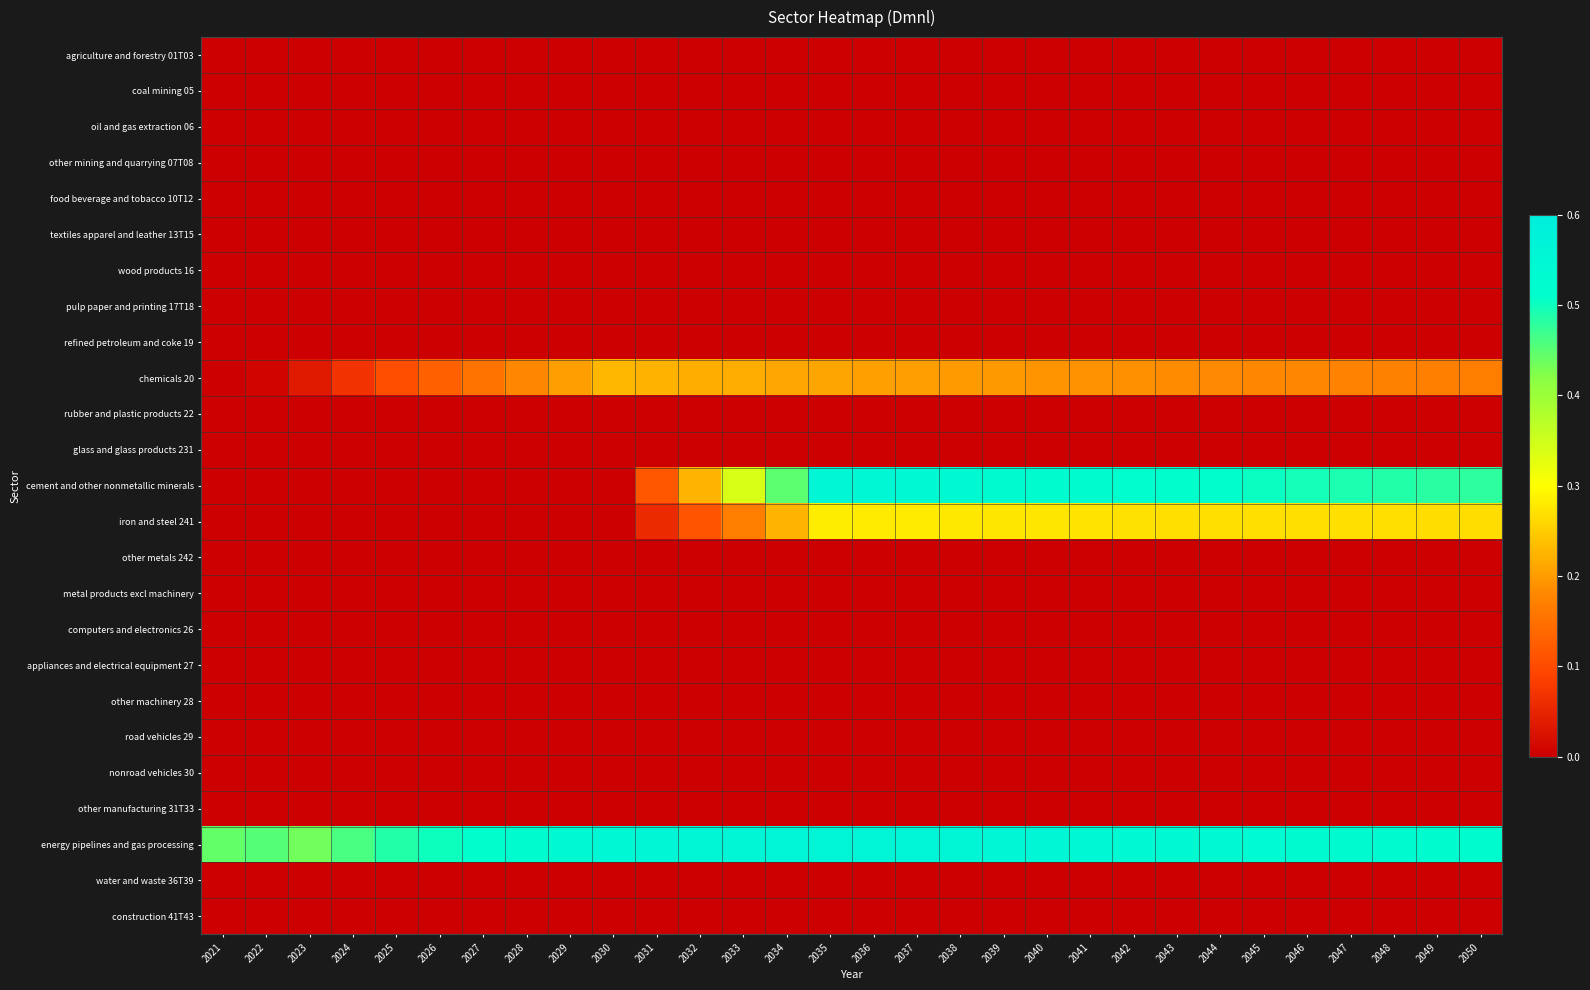

Reading left to right, transcribe all the data shown in this chart.

agriculture and forestry 01T03: 2021=0.0	2022=0.0	2023=0.0	2024=0.0	2025=0.0	2026=0.0	2027=0.0	2028=0.0	2029=0.0	2030=0.0	2031=0.0	2032=0.0	2033=0.0	2034=0.0	2035=0.0	2036=0.0	2037=0.0	2038=0.0	2039=0.0	2040=0.0	2041=0.0	2042=0.0	2043=0.0	2044=0.0	2045=0.0	2046=0.0	2047=0.0	2048=0.0	2049=0.0	2050=0.0
coal mining 05: 2021=0.0	2022=0.0	2023=0.0	2024=0.0	2025=0.0	2026=0.0	2027=0.0	2028=0.0	2029=0.0	2030=0.0	2031=0.0	2032=0.0	2033=0.0	2034=0.0	2035=0.0	2036=0.0	2037=0.0	2038=0.0	2039=0.0	2040=0.0	2041=0.0	2042=0.0	2043=0.0	2044=0.0	2045=0.0	2046=0.0	2047=0.0	2048=0.0	2049=0.0	2050=0.0
oil and gas extraction 06: 2021=0.0	2022=0.0	2023=0.0	2024=0.0	2025=0.0	2026=0.0	2027=0.0	2028=0.0	2029=0.0	2030=0.0	2031=0.0	2032=0.0	2033=0.0	2034=0.0	2035=0.0	2036=0.0	2037=0.0	2038=0.0	2039=0.0	2040=0.0	2041=0.0	2042=0.0	2043=0.0	2044=0.0	2045=0.0	2046=0.0	2047=0.0	2048=0.0	2049=0.0	2050=0.0
other mining and quarrying 07T08: 2021=0.0	2022=0.0	2023=0.0	2024=0.0	2025=0.0	2026=0.0	2027=0.0	2028=0.0	2029=0.0	2030=0.0	2031=0.0	2032=0.0	2033=0.0	2034=0.0	2035=0.0	2036=0.0	2037=0.0	2038=0.0	2039=0.0	2040=0.0	2041=0.0	2042=0.0	2043=0.0	2044=0.0	2045=0.0	2046=0.0	2047=0.0	2048=0.0	2049=0.0	2050=0.0
food beverage and tobacco 10T12: 2021=0.0	2022=0.0	2023=0.0	2024=0.0	2025=0.0	2026=0.0	2027=0.0	2028=0.0	2029=0.0	2030=0.0	2031=0.0	2032=0.0	2033=0.0	2034=0.0	2035=0.0	2036=0.0	2037=0.0	2038=0.0	2039=0.0	2040=0.0	2041=0.0	2042=0.0	2043=0.0	2044=0.0	2045=0.0	2046=0.0	2047=0.0	2048=0.0	2049=0.0	2050=0.0
textiles apparel and leather 13T15: 2021=0.0	2022=0.0	2023=0.0	2024=0.0	2025=0.0	2026=0.0	2027=0.0	2028=0.0	2029=0.0	2030=0.0	2031=0.0	2032=0.0	2033=0.0	2034=0.0	2035=0.0	2036=0.0	2037=0.0	2038=0.0	2039=0.0	2040=0.0	2041=0.0	2042=0.0	2043=0.0	2044=0.0	2045=0.0	2046=0.0	2047=0.0	2048=0.0	2049=0.0	2050=0.0
wood products 16: 2021=0.0	2022=0.0	2023=0.0	2024=0.0	2025=0.0	2026=0.0	2027=0.0	2028=0.0	2029=0.0	2030=0.0	2031=0.0	2032=0.0	2033=0.0	2034=0.0	2035=0.0	2036=0.0	2037=0.0	2038=0.0	2039=0.0	2040=0.0	2041=0.0	2042=0.0	2043=0.0	2044=0.0	2045=0.0	2046=0.0	2047=0.0	2048=0.0	2049=0.0	2050=0.0
pulp paper and printing 17T18: 2021=0.0	2022=0.0	2023=0.0	2024=0.0	2025=0.0	2026=0.0	2027=0.0	2028=0.0	2029=0.0	2030=0.0	2031=0.0	2032=0.0	2033=0.0	2034=0.0	2035=0.0	2036=0.0	2037=0.0	2038=0.0	2039=0.0	2040=0.0	2041=0.0	2042=0.0	2043=0.0	2044=0.0	2045=0.0	2046=0.0	2047=0.0	2048=0.0	2049=0.0	2050=0.0
refined petroleum and coke 19: 2021=0.0	2022=0.0	2023=0.0	2024=0.0	2025=0.0	2026=0.0	2027=0.0	2028=0.0	2029=0.0	2030=0.0	2031=0.0	2032=0.0	2033=0.0	2034=0.0	2035=0.0	2036=0.0	2037=0.0	2038=0.0	2039=0.0	2040=0.0	2041=0.0	2042=0.0	2043=0.0	2044=0.0	2045=0.0	2046=0.0	2047=0.0	2048=0.0	2049=0.0	2050=0.0
chemicals 20: 2021=0.0	2022=0.0	2023=0.0	2024=0.1	2025=0.1	2026=0.1	2027=0.2	2028=0.2	2029=0.2	2030=0.2	2031=0.2	2032=0.2	2033=0.2	2034=0.2	2035=0.2	2036=0.2	2037=0.2	2038=0.2	2039=0.2	2040=0.2	2041=0.2	2042=0.2	2043=0.2	2044=0.2	2045=0.2	2046=0.2	2047=0.2	2048=0.2	2049=0.2	2050=0.2
rubber and plastic products 22: 2021=0.0	2022=0.0	2023=0.0	2024=0.0	2025=0.0	2026=0.0	2027=0.0	2028=0.0	2029=0.0	2030=0.0	2031=0.0	2032=0.0	2033=0.0	2034=0.0	2035=0.0	2036=0.0	2037=0.0	2038=0.0	2039=0.0	2040=0.0	2041=0.0	2042=0.0	2043=0.0	2044=0.0	2045=0.0	2046=0.0	2047=0.0	2048=0.0	2049=0.0	2050=0.0
glass and glass products 231: 2021=0.0	2022=0.0	2023=0.0	2024=0.0	2025=0.0	2026=0.0	2027=0.0	2028=0.0	2029=0.0	2030=0.0	2031=0.0	2032=0.0	2033=0.0	2034=0.0	2035=0.0	2036=0.0	2037=0.0	2038=0.0	2039=0.0	2040=0.0	2041=0.0	2042=0.0	2043=0.0	2044=0.0	2045=0.0	2046=0.0	2047=0.0	2048=0.0	2049=0.0	2050=0.0
cement and other nonmetallic minerals: 2021=0.0	2022=0.0	2023=0.0	2024=0.0	2025=0.0	2026=0.0	2027=0.0	2028=0.0	2029=0.0	2030=0.0	2031=0.1	2032=0.2	2033=0.3	2034=0.4	2035=0.6	2036=0.5	2037=0.5	2038=0.5	2039=0.5	2040=0.5	2041=0.5	2042=0.5	2043=0.5	2044=0.5	2045=0.5	2046=0.5	2047=0.5	2048=0.5	2049=0.5	2050=0.5
iron and steel 241: 2021=0.0	2022=0.0	2023=0.0	2024=0.0	2025=0.0	2026=0.0	2027=0.0	2028=0.0	2029=0.0	2030=0.0	2031=0.1	2032=0.1	2033=0.2	2034=0.2	2035=0.3	2036=0.3	2037=0.3	2038=0.3	2039=0.3	2040=0.3	2041=0.3	2042=0.3	2043=0.3	2044=0.3	2045=0.3	2046=0.3	2047=0.3	2048=0.3	2049=0.3	2050=0.3
other metals 242: 2021=0.0	2022=0.0	2023=0.0	2024=0.0	2025=0.0	2026=0.0	2027=0.0	2028=0.0	2029=0.0	2030=0.0	2031=0.0	2032=0.0	2033=0.0	2034=0.0	2035=0.0	2036=0.0	2037=0.0	2038=0.0	2039=0.0	2040=0.0	2041=0.0	2042=0.0	2043=0.0	2044=0.0	2045=0.0	2046=0.0	2047=0.0	2048=0.0	2049=0.0	2050=0.0
metal products excl machinery: 2021=0.0	2022=0.0	2023=0.0	2024=0.0	2025=0.0	2026=0.0	2027=0.0	2028=0.0	2029=0.0	2030=0.0	2031=0.0	2032=0.0	2033=0.0	2034=0.0	2035=0.0	2036=0.0	2037=0.0	2038=0.0	2039=0.0	2040=0.0	2041=0.0	2042=0.0	2043=0.0	2044=0.0	2045=0.0	2046=0.0	2047=0.0	2048=0.0	2049=0.0	2050=0.0
computers and electronics 26: 2021=0.0	2022=0.0	2023=0.0	2024=0.0	2025=0.0	2026=0.0	2027=0.0	2028=0.0	2029=0.0	2030=0.0	2031=0.0	2032=0.0	2033=0.0	2034=0.0	2035=0.0	2036=0.0	2037=0.0	2038=0.0	2039=0.0	2040=0.0	2041=0.0	2042=0.0	2043=0.0	2044=0.0	2045=0.0	2046=0.0	2047=0.0	2048=0.0	2049=0.0	2050=0.0
appliances and electrical equipment 27: 2021=0.0	2022=0.0	2023=0.0	2024=0.0	2025=0.0	2026=0.0	2027=0.0	2028=0.0	2029=0.0	2030=0.0	2031=0.0	2032=0.0	2033=0.0	2034=0.0	2035=0.0	2036=0.0	2037=0.0	2038=0.0	2039=0.0	2040=0.0	2041=0.0	2042=0.0	2043=0.0	2044=0.0	2045=0.0	2046=0.0	2047=0.0	2048=0.0	2049=0.0	2050=0.0
other machinery 28: 2021=0.0	2022=0.0	2023=0.0	2024=0.0	2025=0.0	2026=0.0	2027=0.0	2028=0.0	2029=0.0	2030=0.0	2031=0.0	2032=0.0	2033=0.0	2034=0.0	2035=0.0	2036=0.0	2037=0.0	2038=0.0	2039=0.0	2040=0.0	2041=0.0	2042=0.0	2043=0.0	2044=0.0	2045=0.0	2046=0.0	2047=0.0	2048=0.0	2049=0.0	2050=0.0
road vehicles 29: 2021=0.0	2022=0.0	2023=0.0	2024=0.0	2025=0.0	2026=0.0	2027=0.0	2028=0.0	2029=0.0	2030=0.0	2031=0.0	2032=0.0	2033=0.0	2034=0.0	2035=0.0	2036=0.0	2037=0.0	2038=0.0	2039=0.0	2040=0.0	2041=0.0	2042=0.0	2043=0.0	2044=0.0	2045=0.0	2046=0.0	2047=0.0	2048=0.0	2049=0.0	2050=0.0
nonroad vehicles 30: 2021=0.0	2022=0.0	2023=0.0	2024=0.0	2025=0.0	2026=0.0	2027=0.0	2028=0.0	2029=0.0	2030=0.0	2031=0.0	2032=0.0	2033=0.0	2034=0.0	2035=0.0	2036=0.0	2037=0.0	2038=0.0	2039=0.0	2040=0.0	2041=0.0	2042=0.0	2043=0.0	2044=0.0	2045=0.0	2046=0.0	2047=0.0	2048=0.0	2049=0.0	2050=0.0
other manufacturing 31T33: 2021=0.0	2022=0.0	2023=0.0	2024=0.0	2025=0.0	2026=0.0	2027=0.0	2028=0.0	2029=0.0	2030=0.0	2031=0.0	2032=0.0	2033=0.0	2034=0.0	2035=0.0	2036=0.0	2037=0.0	2038=0.0	2039=0.0	2040=0.0	2041=0.0	2042=0.0	2043=0.0	2044=0.0	2045=0.0	2046=0.0	2047=0.0	2048=0.0	2049=0.0	2050=0.0
energy pipelines and gas processing: 2021=0.4	2022=0.5	2023=0.4	2024=0.5	2025=0.5	2026=0.5	2027=0.5	2028=0.5	2029=0.5	2030=0.5	2031=0.6	2032=0.6	2033=0.6	2034=0.6	2035=0.6	2036=0.6	2037=0.6	2038=0.6	2039=0.6	2040=0.6	2041=0.5	2042=0.5	2043=0.5	2044=0.5	2045=0.5	2046=0.5	2047=0.5	2048=0.5	2049=0.5	2050=0.5
water and waste 36T39: 2021=0.0	2022=0.0	2023=0.0	2024=0.0	2025=0.0	2026=0.0	2027=0.0	2028=0.0	2029=0.0	2030=0.0	2031=0.0	2032=0.0	2033=0.0	2034=0.0	2035=0.0	2036=0.0	2037=0.0	2038=0.0	2039=0.0	2040=0.0	2041=0.0	2042=0.0	2043=0.0	2044=0.0	2045=0.0	2046=0.0	2047=0.0	2048=0.0	2049=0.0	2050=0.0
construction 41T43: 2021=0.0	2022=0.0	2023=0.0	2024=0.0	2025=0.0	2026=0.0	2027=0.0	2028=0.0	2029=0.0	2030=0.0	2031=0.0	2032=0.0	2033=0.0	2034=0.0	2035=0.0	2036=0.0	2037=0.0	2038=0.0	2039=0.0	2040=0.0	2041=0.0	2042=0.0	2043=0.0	2044=0.0	2045=0.0	2046=0.0	2047=0.0	2048=0.0	2049=0.0	2050=0.0